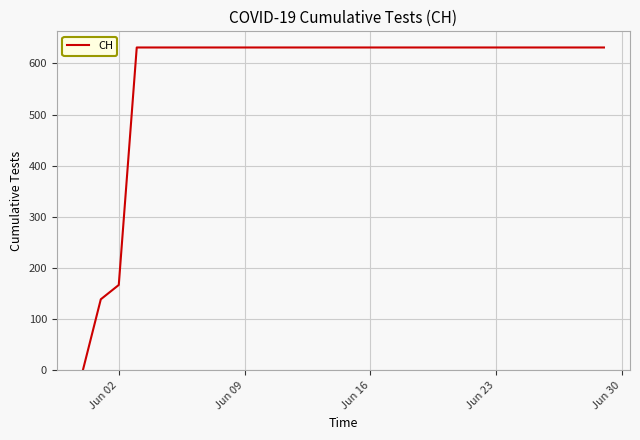

What is the difference between the maximum and minimum values?

631